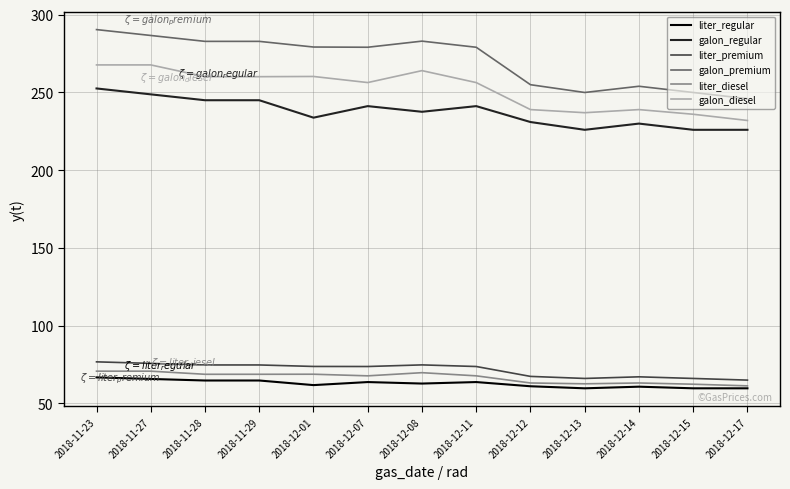

Which series has the widest spread of values?

galon_premium